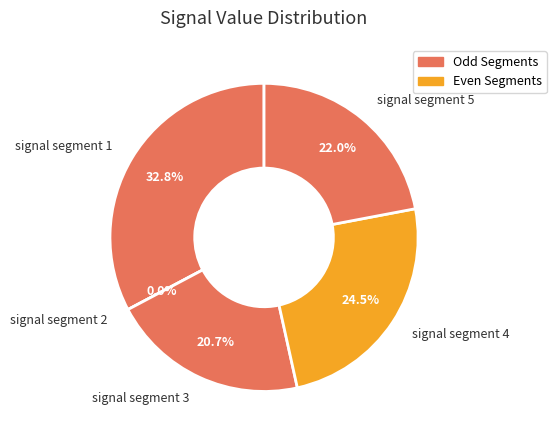

Is it true that signal segment 5 is 22% of the pie?

True